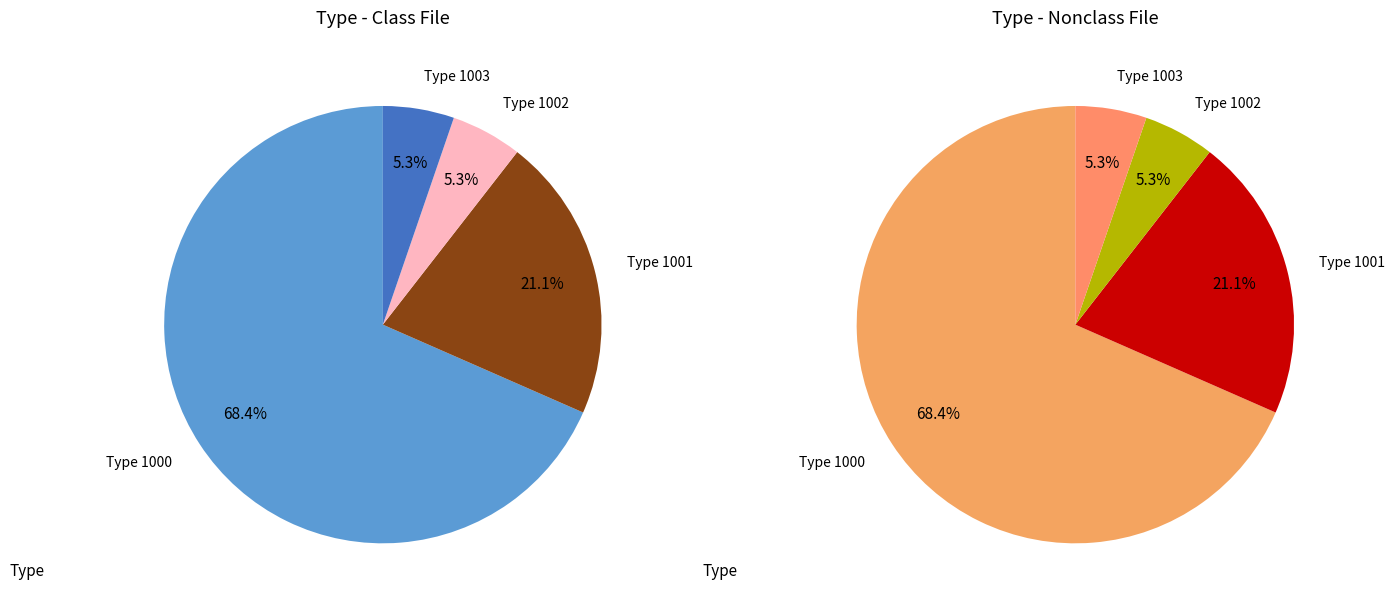

Does any single category account for the majority?

Yes